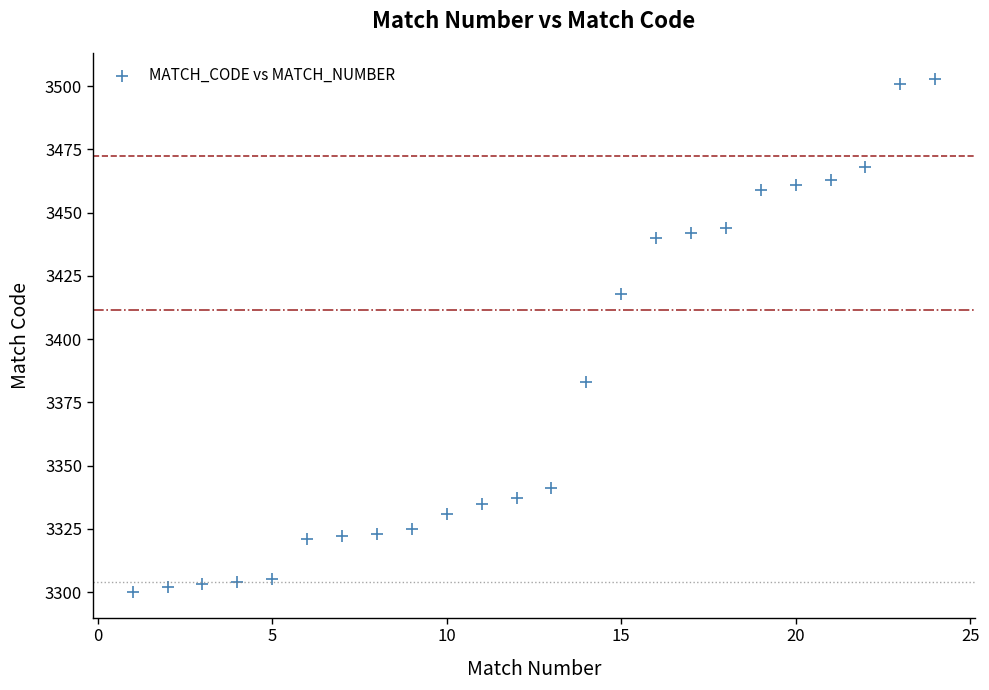

What is the range of Y values (max minus min)?

203